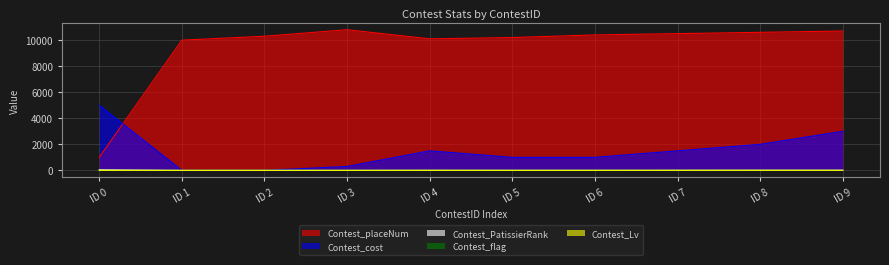

How many series are shown in this chart?

5